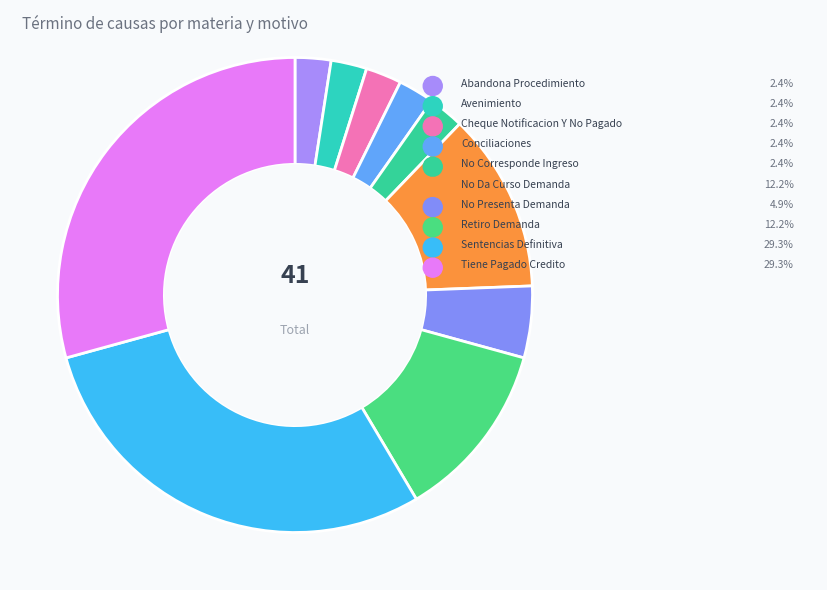

Is there any slice that represents more than half of the pie?

No